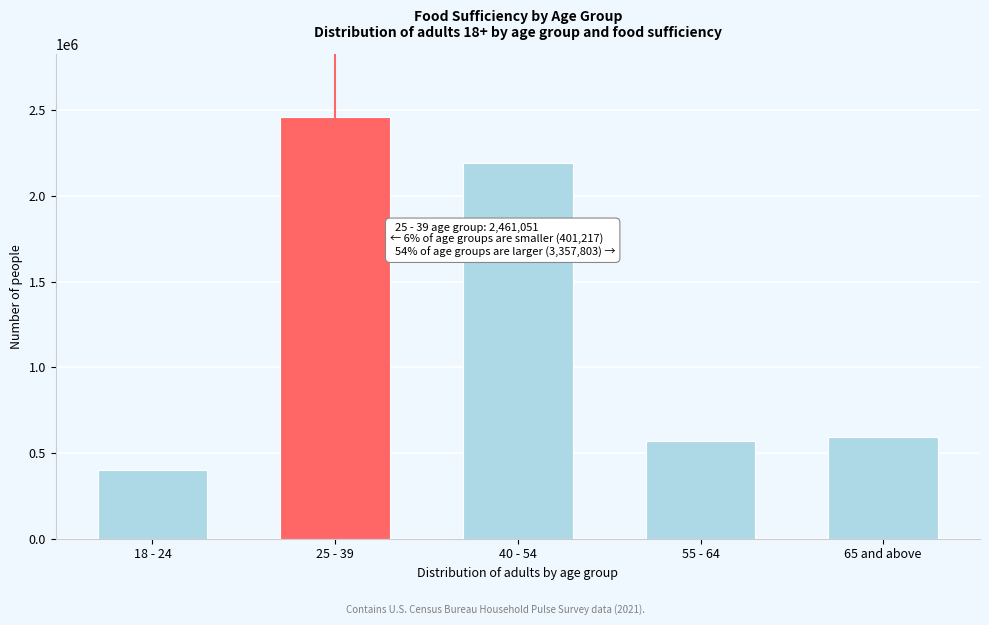

Reading left to right, list all the values displayed in this chart.

18 - 24=401217	25 - 39=2461051	40 - 54=2191634	55 - 64=570192	65 and above=595977